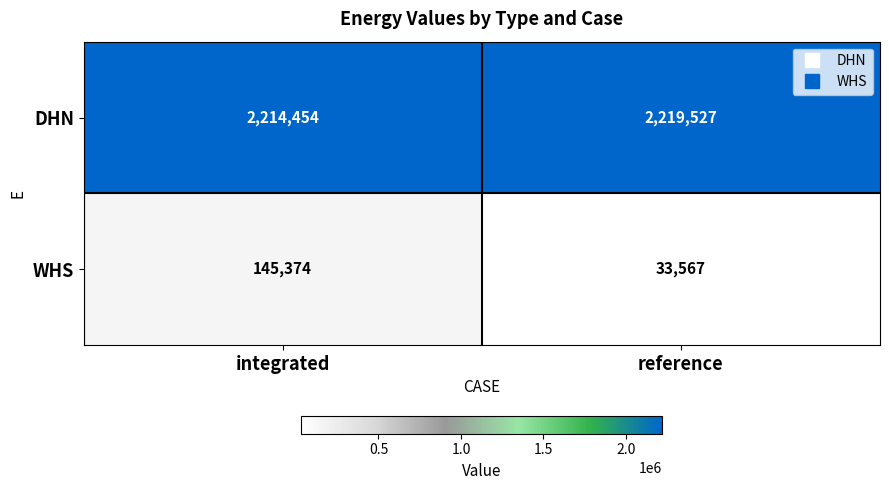

What is the greatest value displayed?

2219527